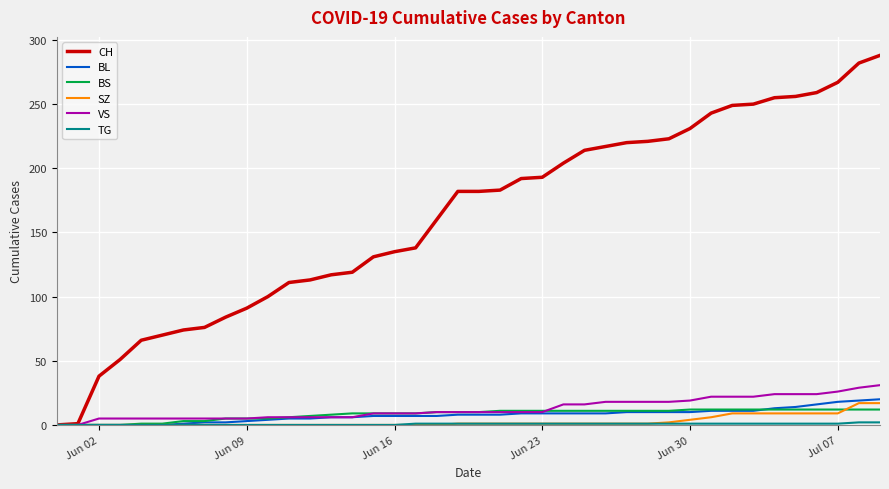

Which series has the largest total across all categories?

CH